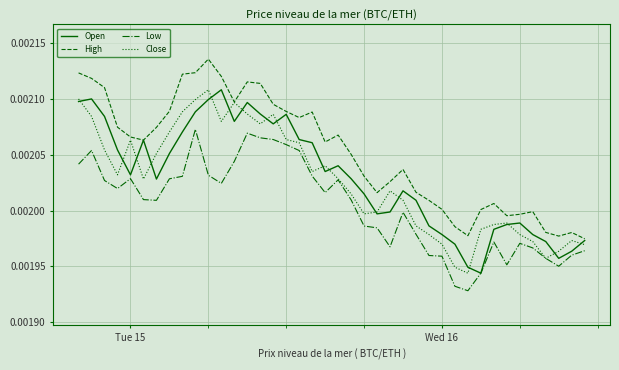

Which series has the largest total across all categories?

High